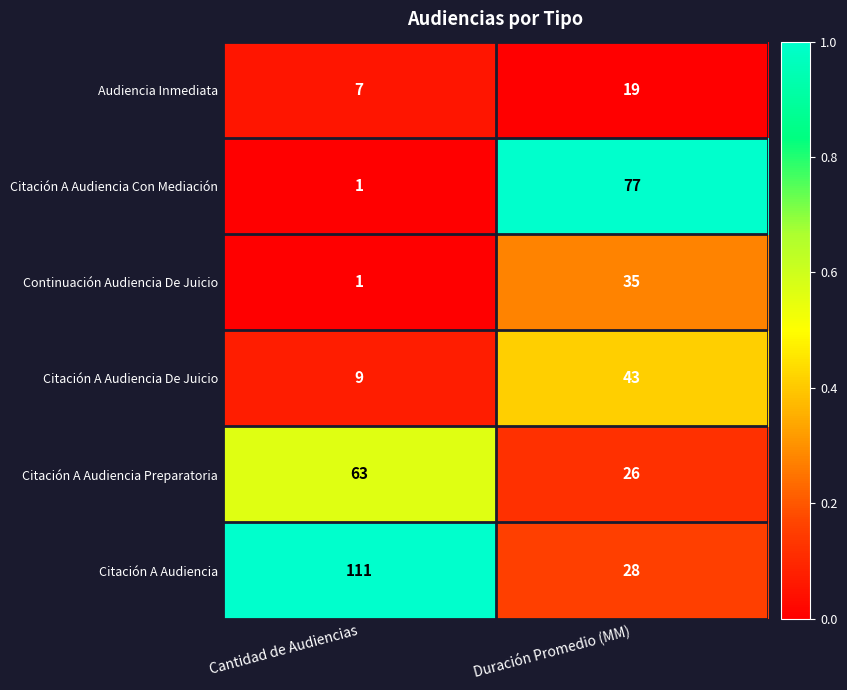

How many series are shown in this chart?

6